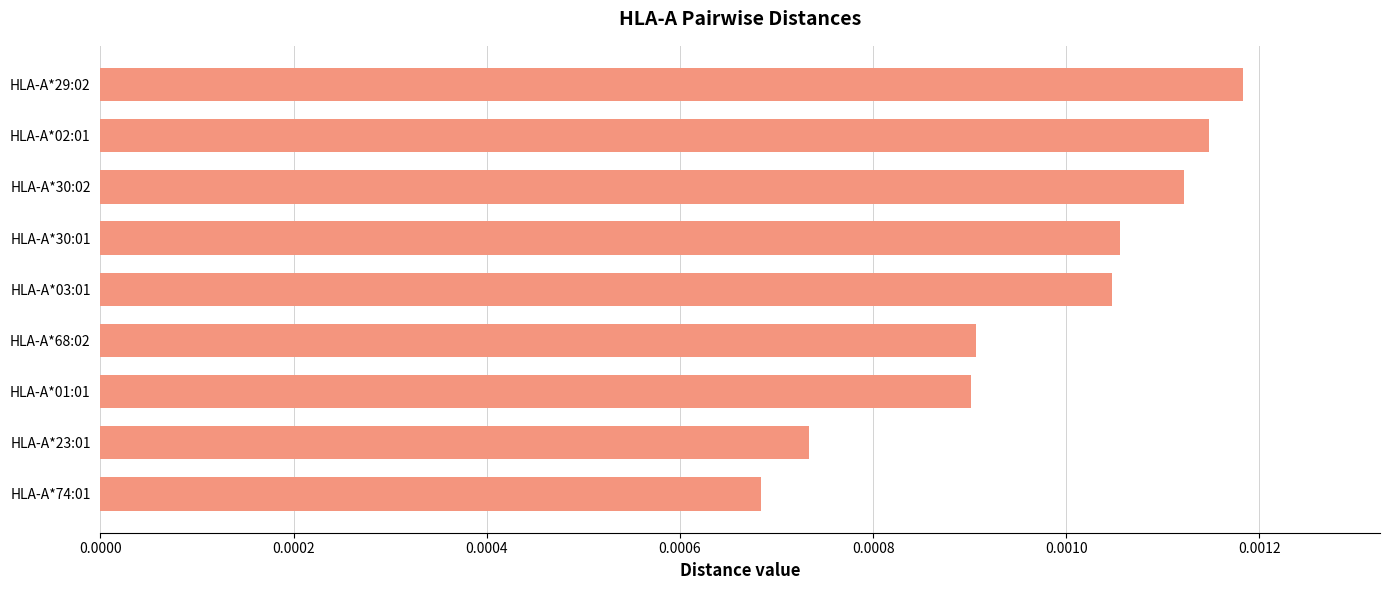

What is the label of the 9th bar from the top?

HLA-A*74:01